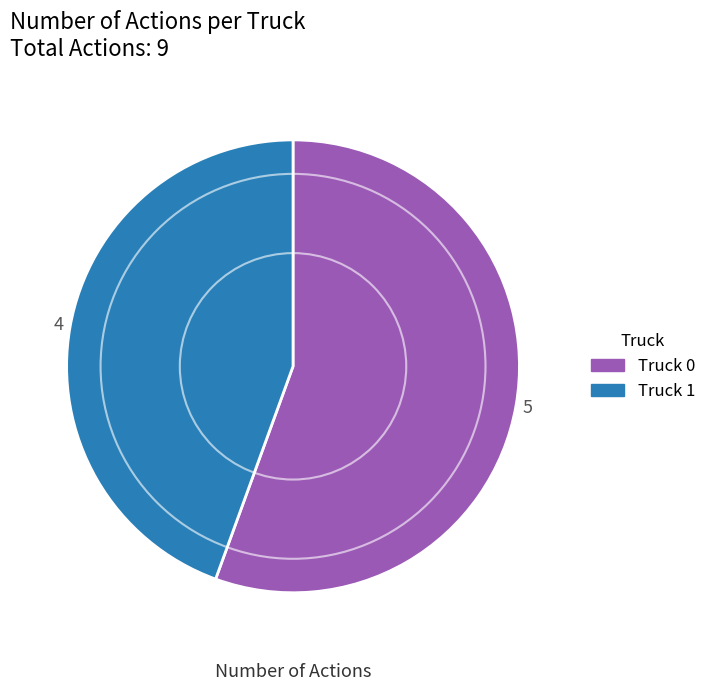

The Truck 1 slice represents 30% of the pie. True or false?

False